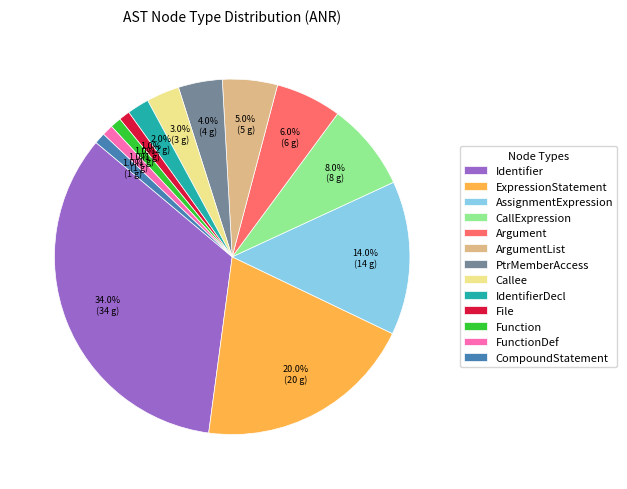

Between IdentifierDecl and FunctionDef, which is larger?

IdentifierDecl